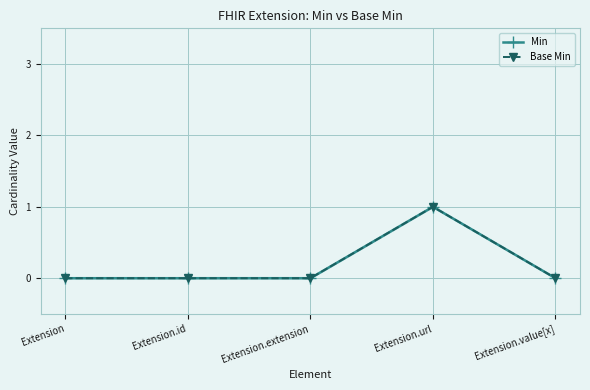

Rank the series by their maximum value, from highest to lowest.

Min, Base Min